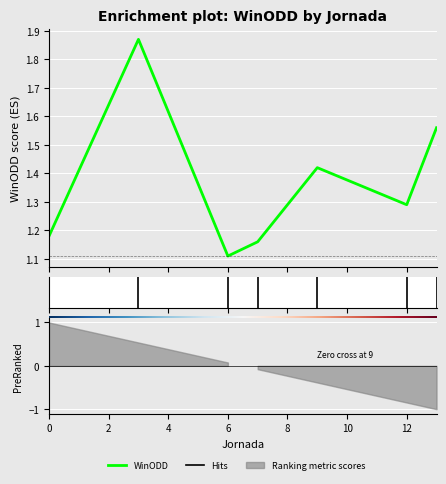

How many lines are shown in the chart?

1